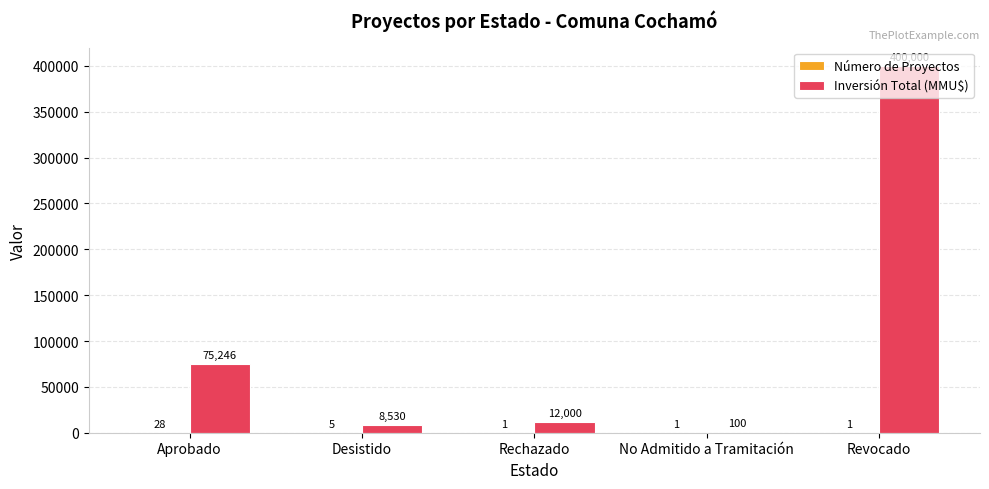

What is the greatest value displayed?

400000